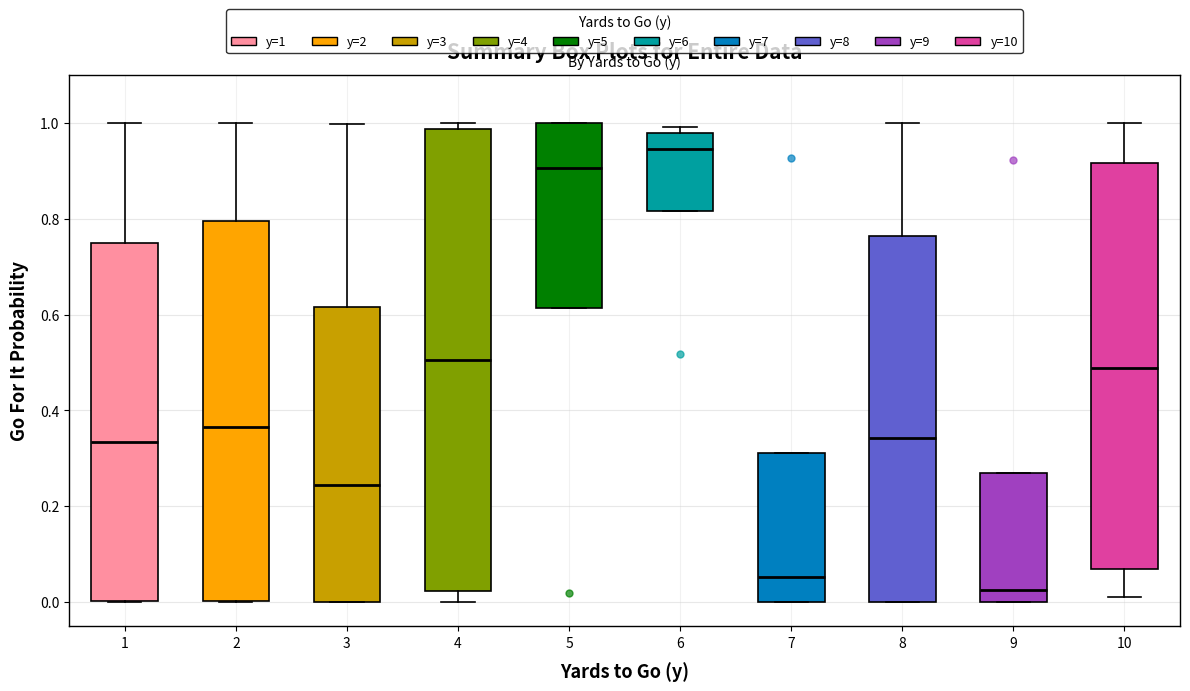

Comparing the boxes themselves (not the whiskers), which one is the tallest?

4